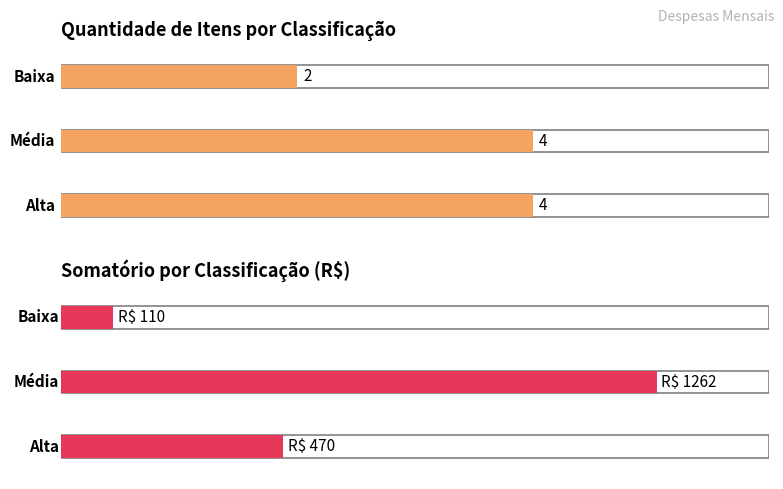

Does the chart contain any negative values?

No